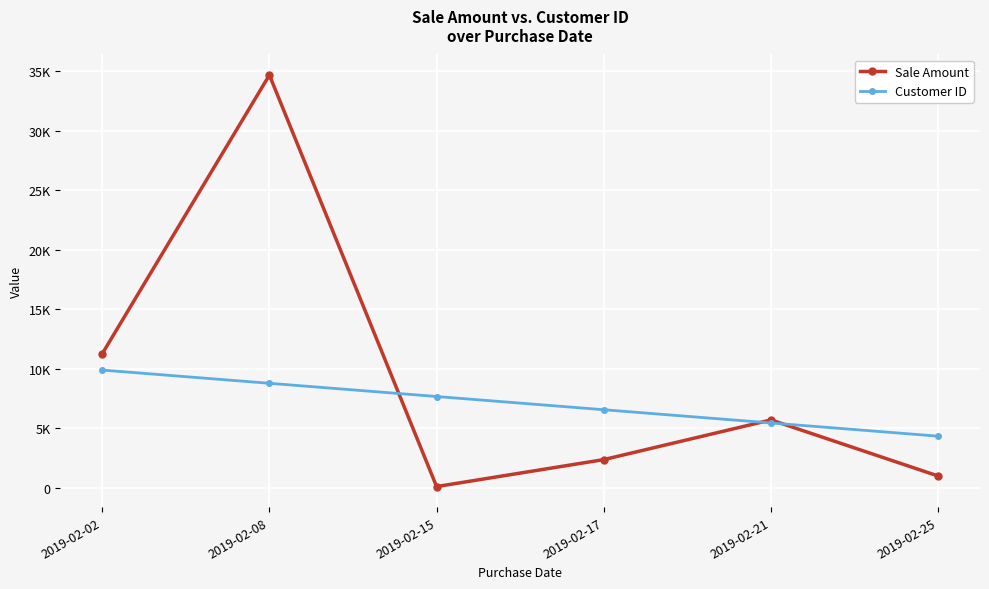

Is it true that Sale Amount equals 34665 at 2019-02-08?

True